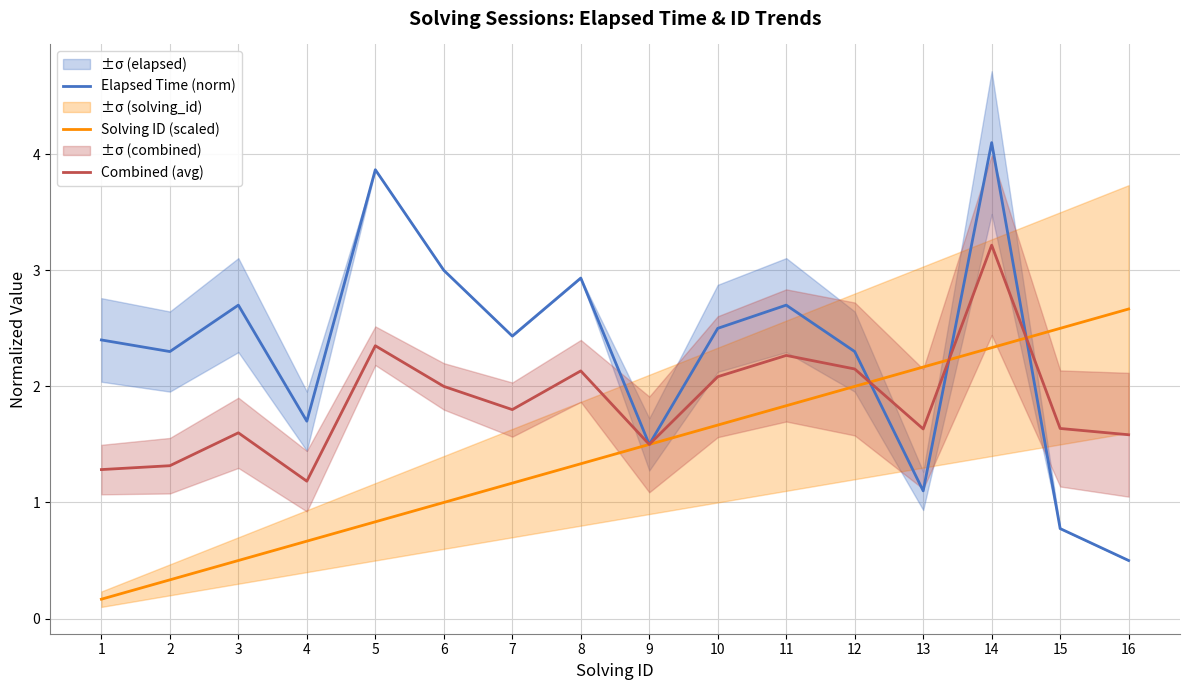

Reading left to right, list all the values displayed in this chart.

Elapsed Time (norm): 2.4	2.3	2.7	1.7	3.9	3.0	2.4	2.9	1.5	2.5	2.7	2.3	1.1	4.1	0.8	0.5
Solving ID (scaled): 0.2	0.3	0.5	0.7	0.8	1.0	1.2	1.3	1.5	1.7	1.8	2.0	2.2	2.3	2.5	2.7
Combined (avg): 1.3	1.3	1.6	1.2	2.3	2.0	1.8	2.1	1.5	2.1	2.3	2.1	1.6	3.2	1.6	1.6